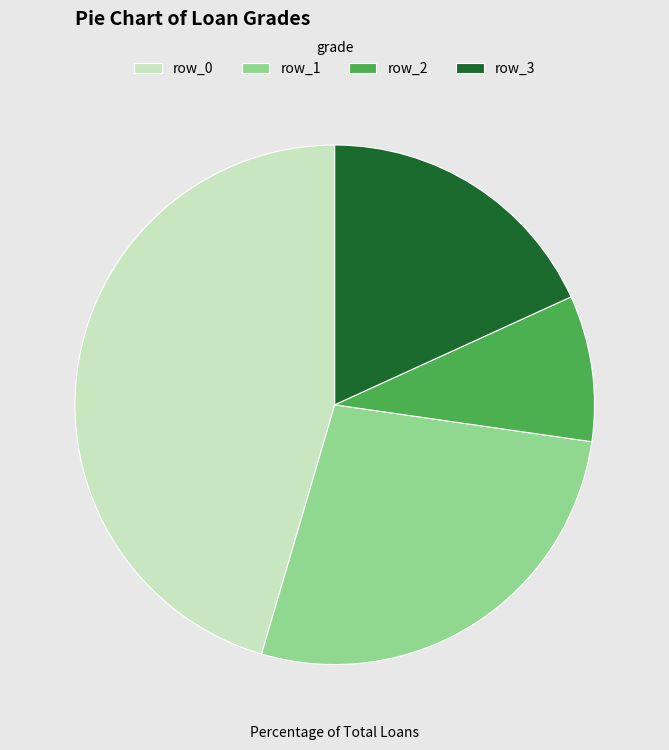

How many slices are in this pie chart?

4